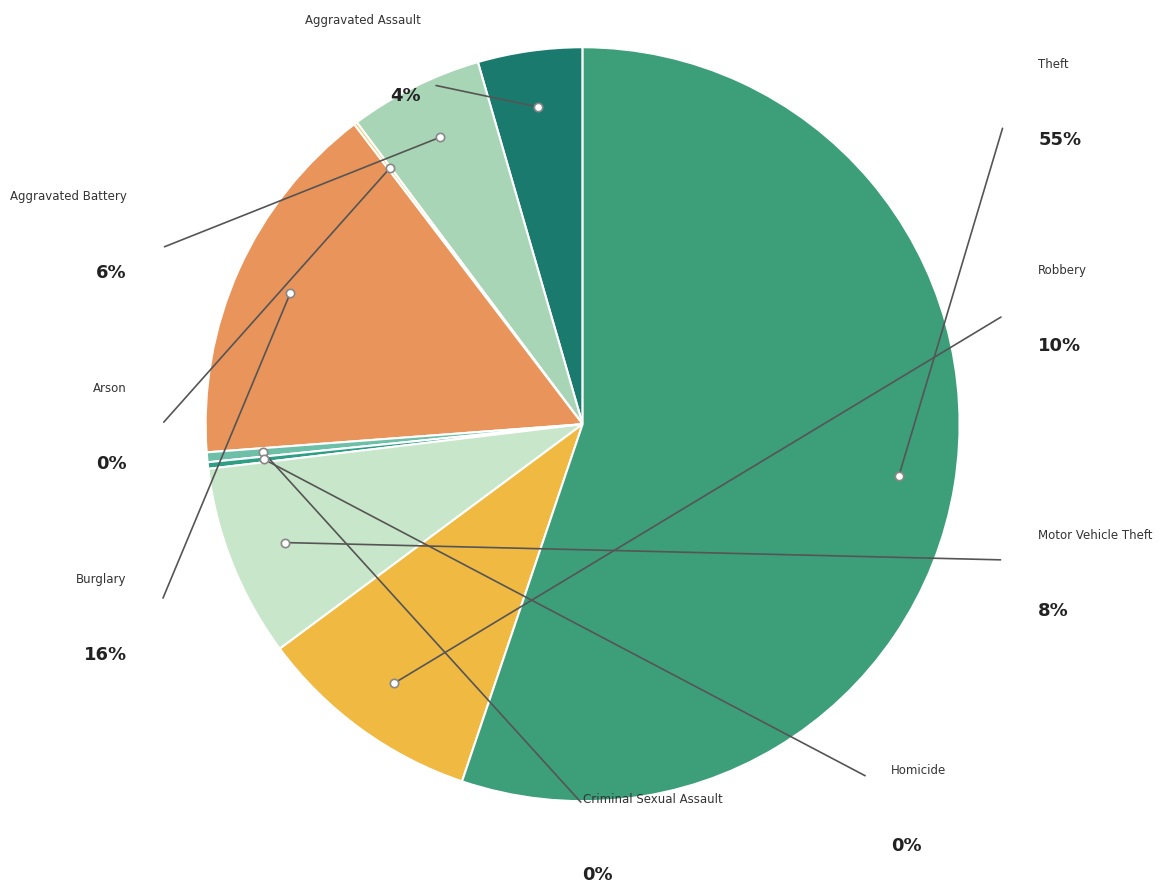

To the nearest percent, what is the average slice percentage?

11%